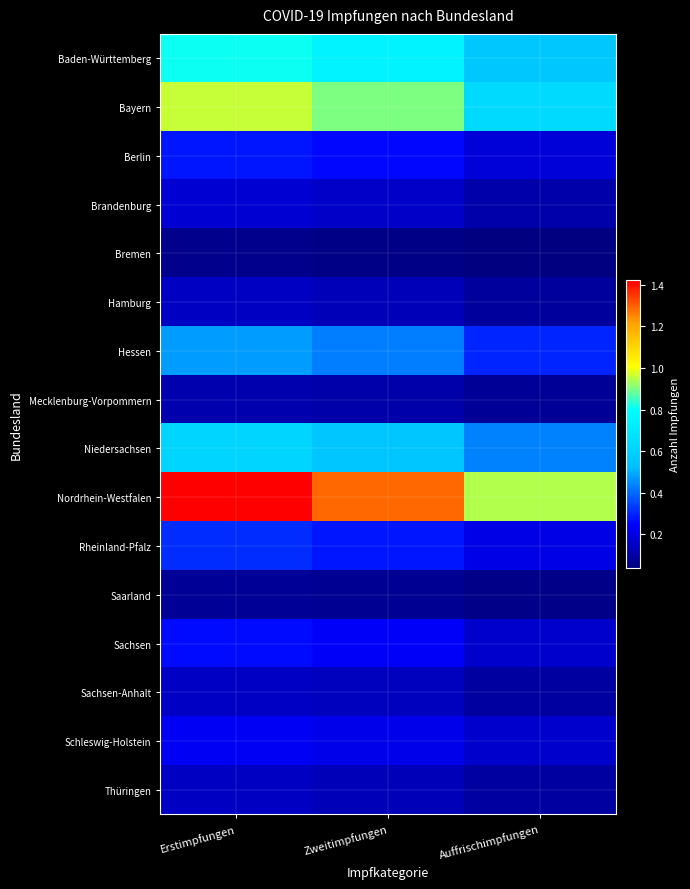

List the series in order of their peak value, lowest first.

Bremen, Saarland, Mecklenburg-Vorpommern, Thüringen, Hamburg, Sachsen-Anhalt, Brandenburg, Schleswig-Holstein, Sachsen, Berlin, Rheinland-Pfalz, Hessen, Niedersachsen, Baden-Württemberg, Bayern, Nordrhein-Westfalen